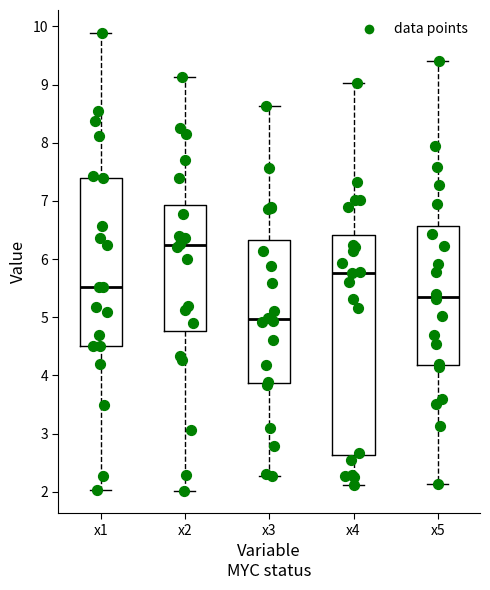

Which box is the tallest, from its lower edge to its upper edge?

x4